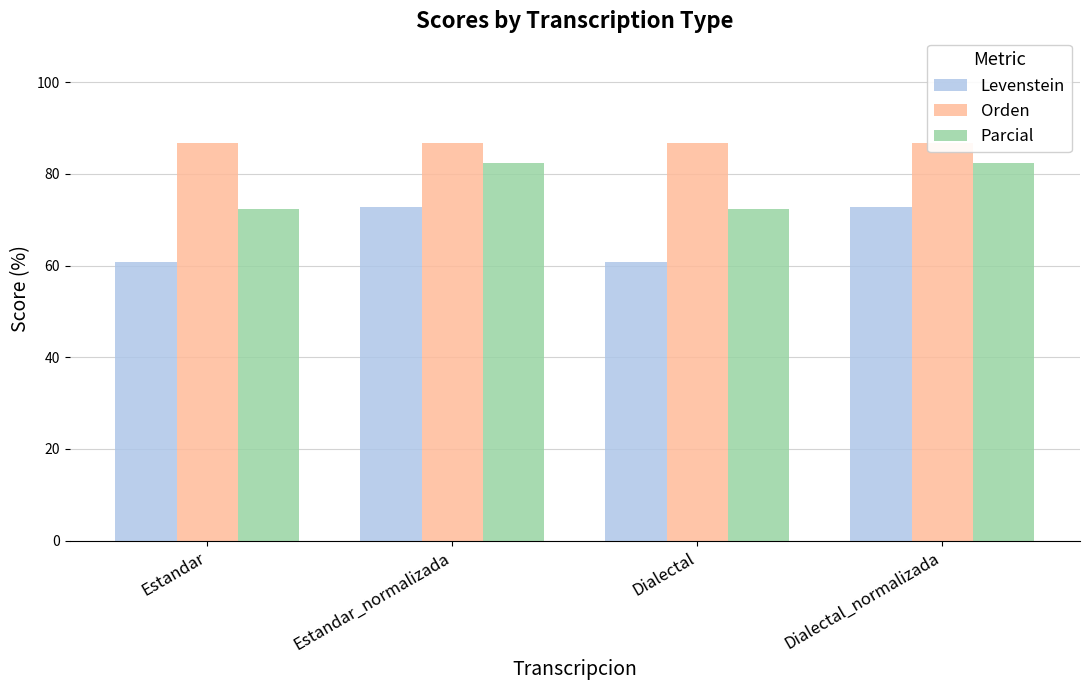

How many bars are there in total?

12